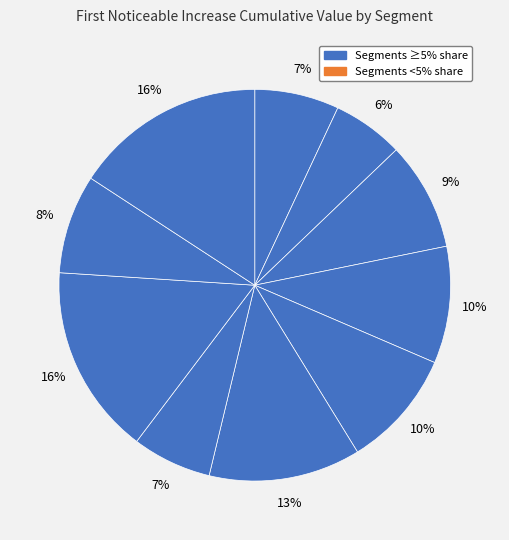

How many segments does this pie chart have?

10